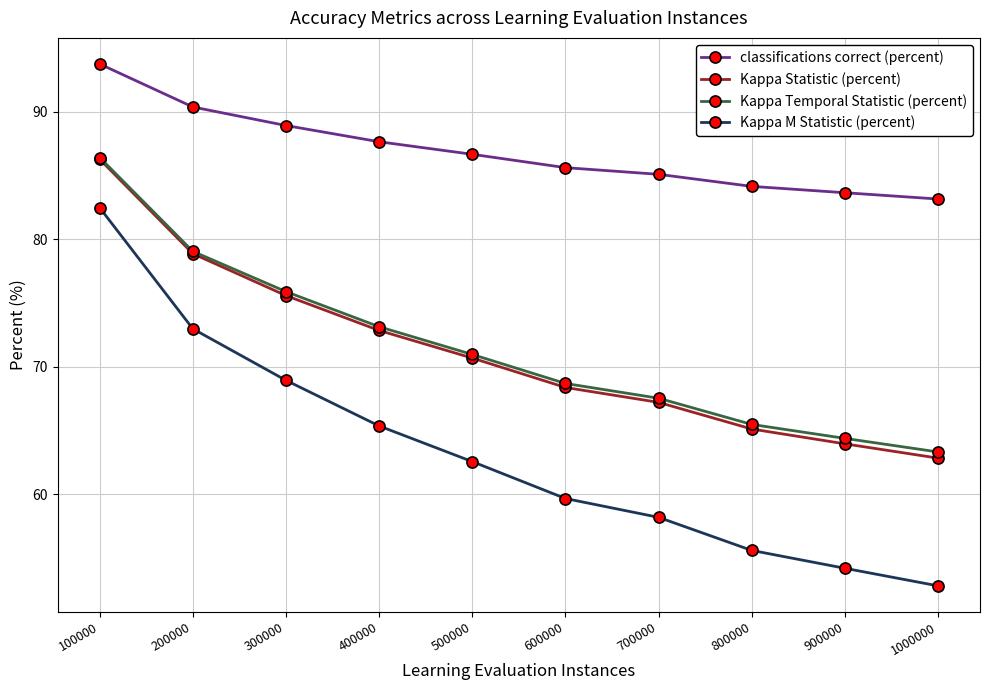

What is the sum of all Kappa M Statistic (percent) values?

632.9